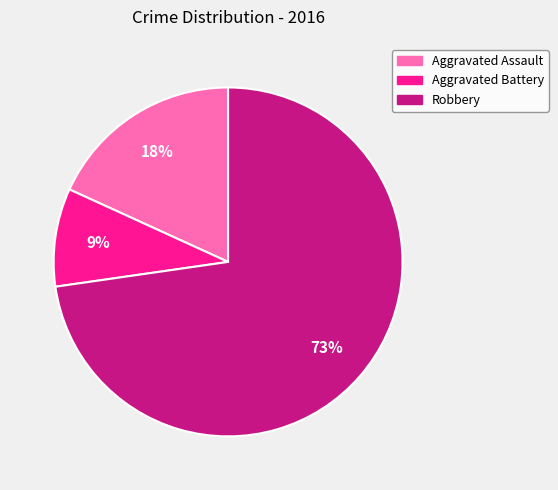

Between Aggravated Assault and Robbery, which is larger?

Robbery